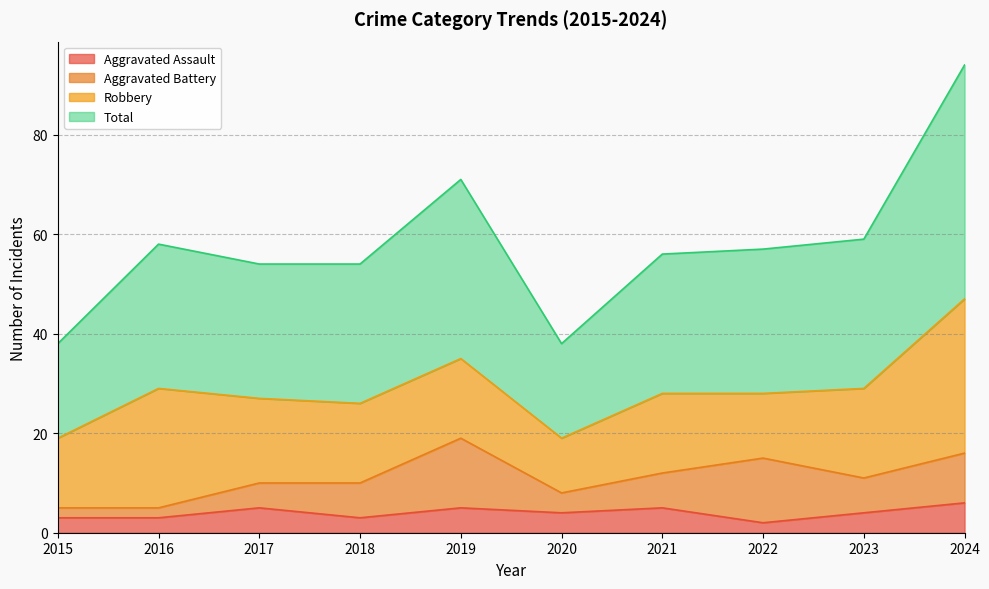

True or false: Aggravated Assault and Total cross at least once.

False